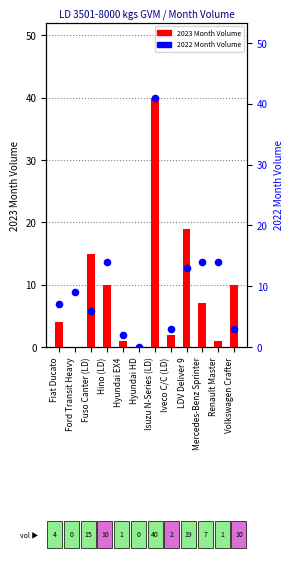

Which series contains the highest Y value?

2022 Month Volume